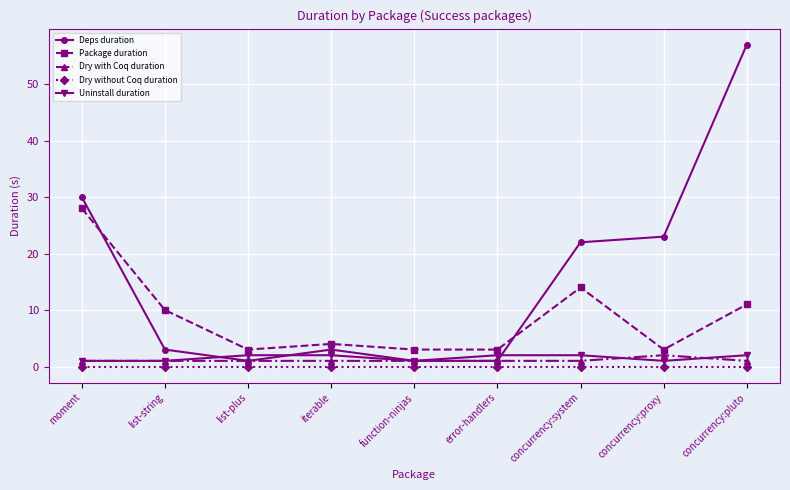

Which series has the largest range (max minus min)?

Deps duration